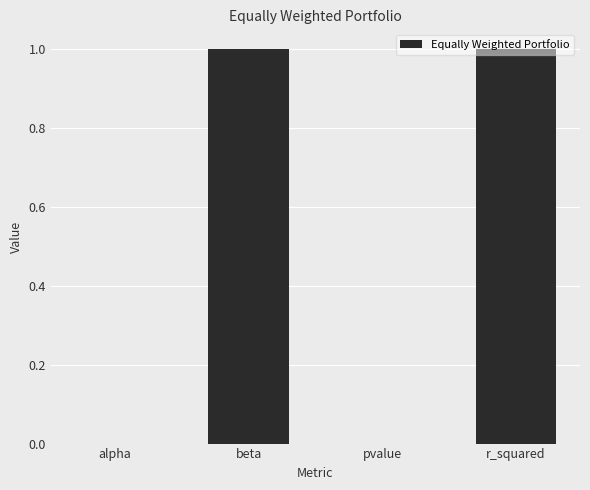

What is the maximum value shown in the chart?

1.0